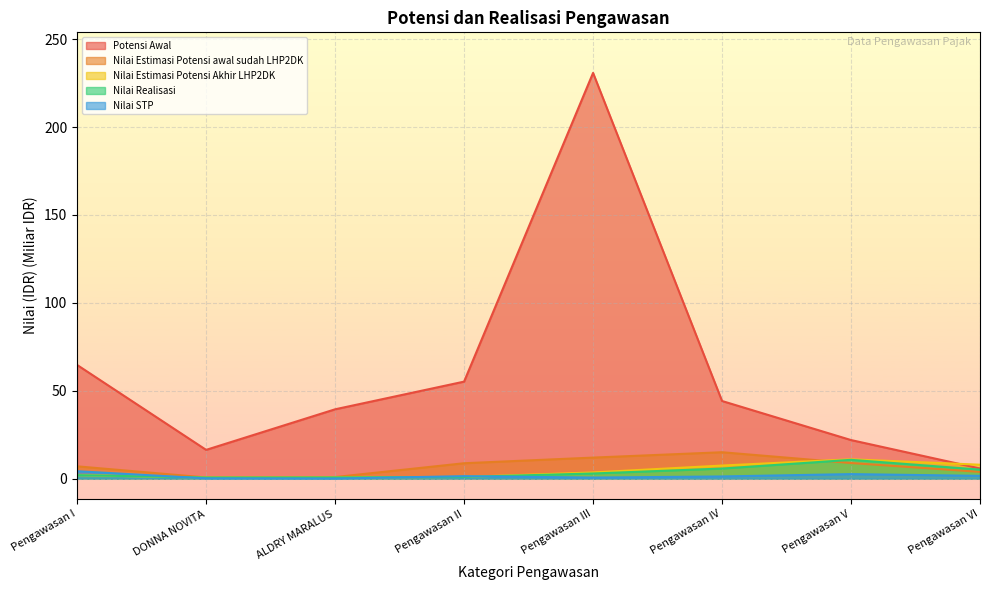

Reading left to right, list all the values displayed in this chart.

Potensi Awal: 64.7	16.4	39.4	55.2	230.8	44.2	21.9	5.8
Nilai Estimasi Potensi awal sudah LHP2DK: 7.0	0.7	0.9	8.8	12.0	15.0	8.9	3.9
Nilai Estimasi Potensi Akhir LHP2DK: 2.0	0.6	0.7	1.0	3.5	7.5	11.0	7.9
Nilai Realisasi: 2.0	0.6	0.7	1.0	2.9	5.7	10.7	5.1
Nilai STP: 4.2	0.2	0.1	1.4	0.6	1.3	2.6	1.6